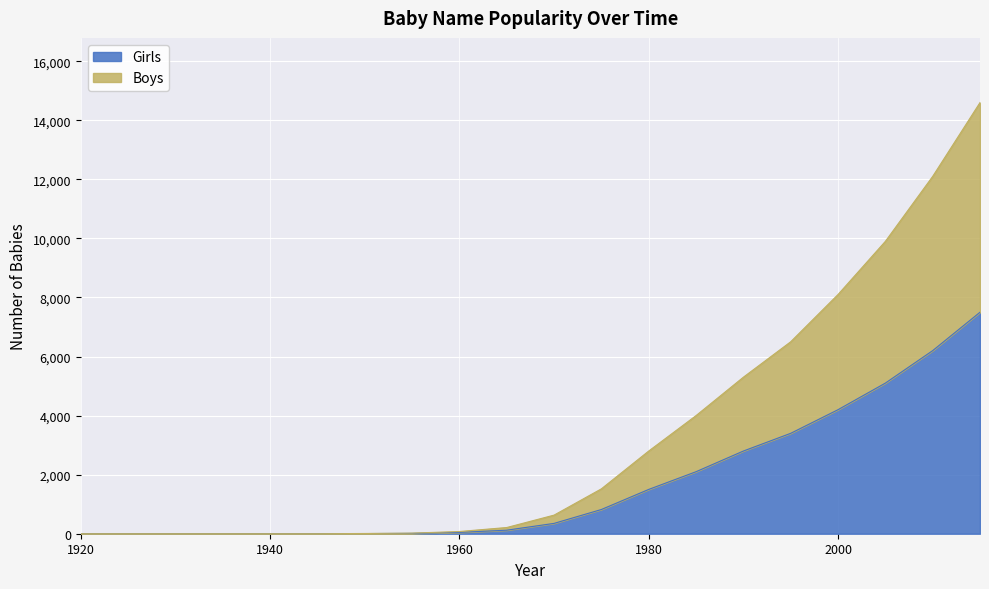

Rank the series at 1940 from lowest to highest value.

Girls, Boys